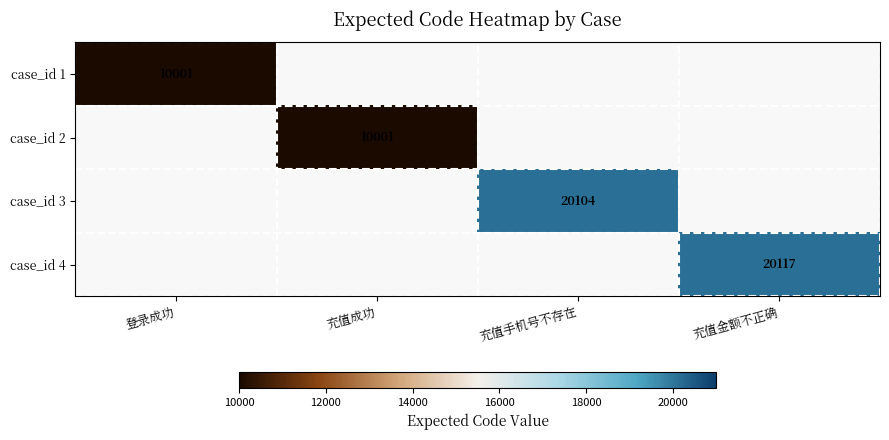

At how many categories does at least one series exceed 11088?

2